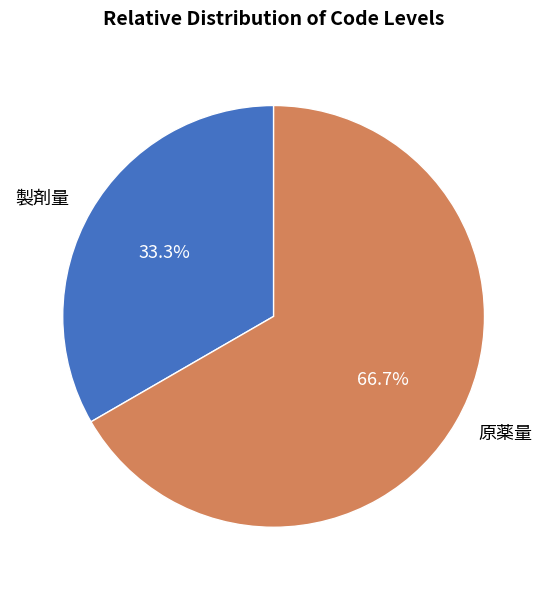

To the nearest percent, what is the difference between the 製剤量 and 原薬量 slice percentages?

33%